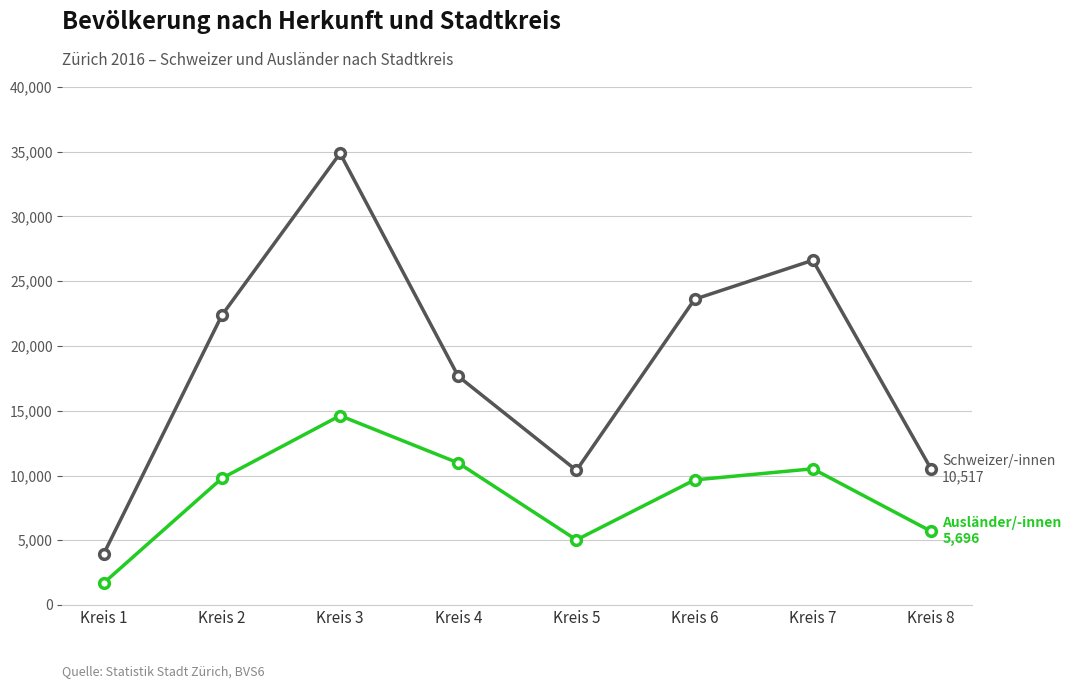

At which category is the sum across all series the highest?

Kreis 3